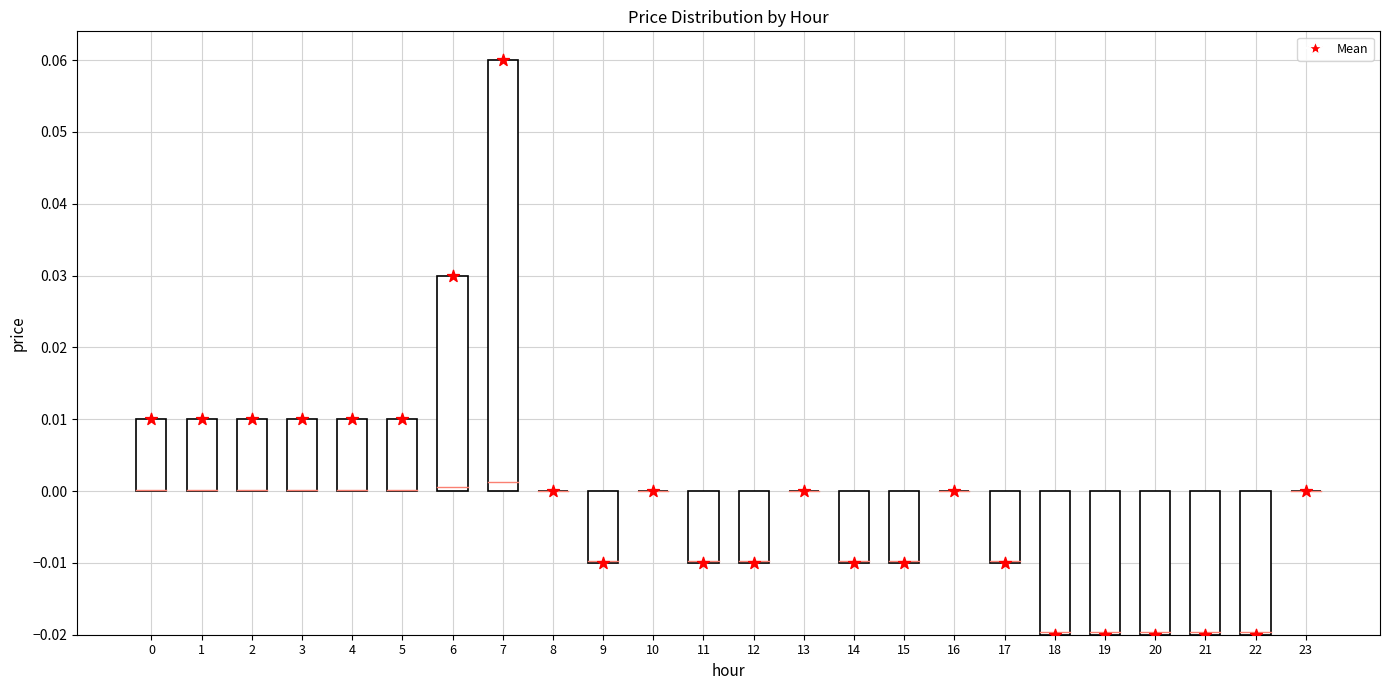

Which has a higher value, 17 or 9?

17